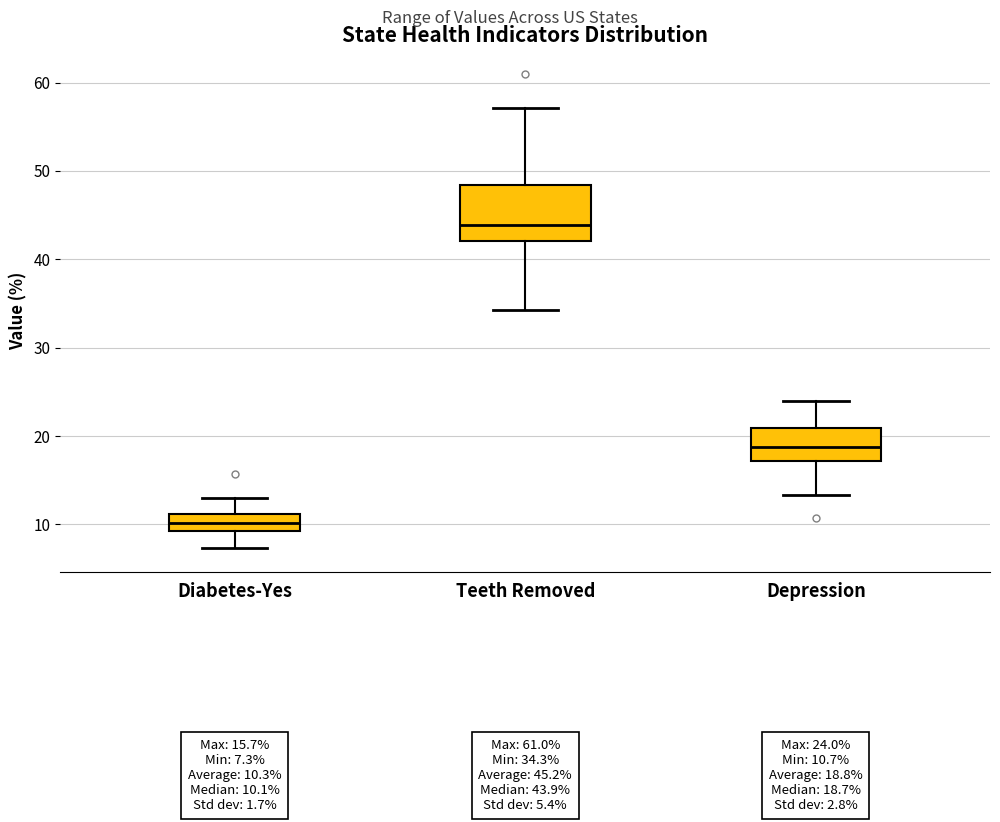

Which box has the lowest median line?

Diabetes-Yes